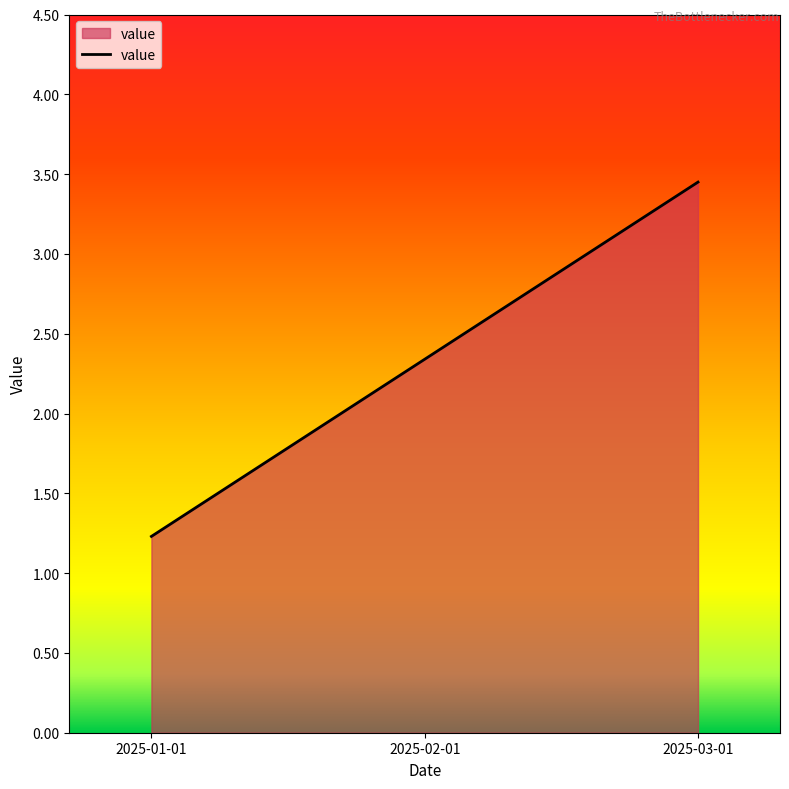

List the labels in order of value, smallest first.

2025-01-01, 2025-02-01, 2025-03-01